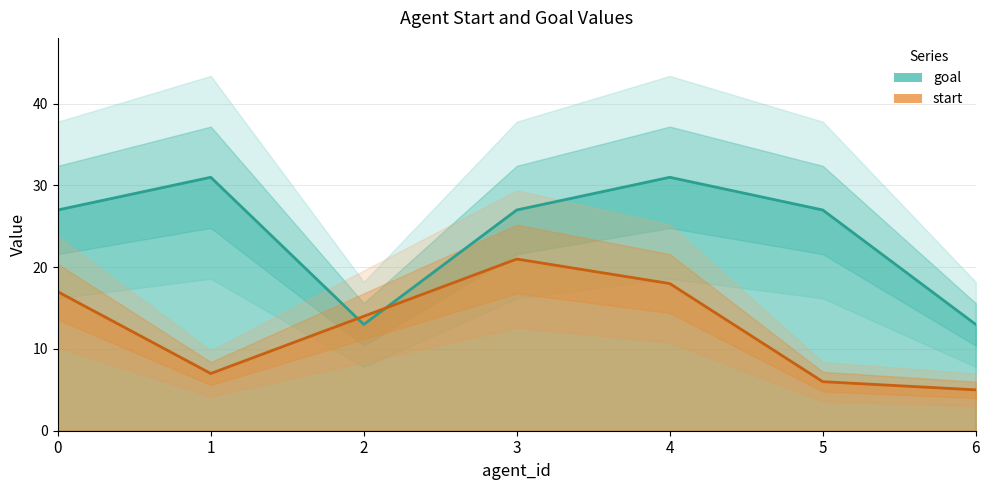

True or false: goal has a value of 31 at 1.

True